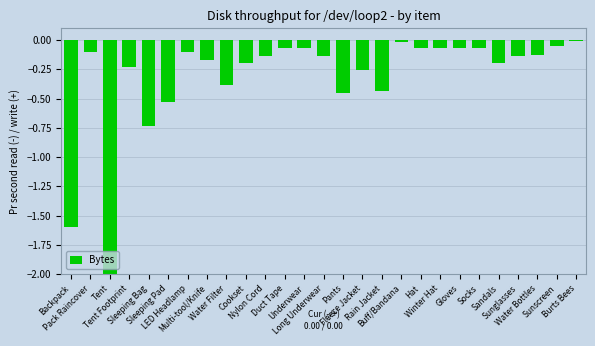

What is the sum of all values?

-8.4